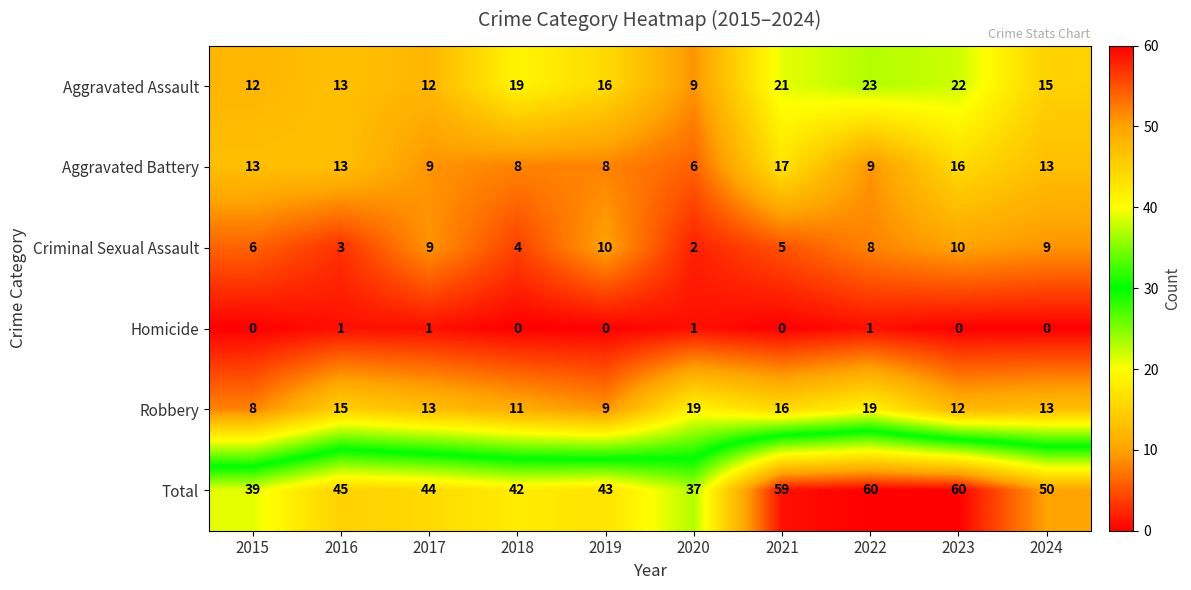

What is the greatest value displayed?

60